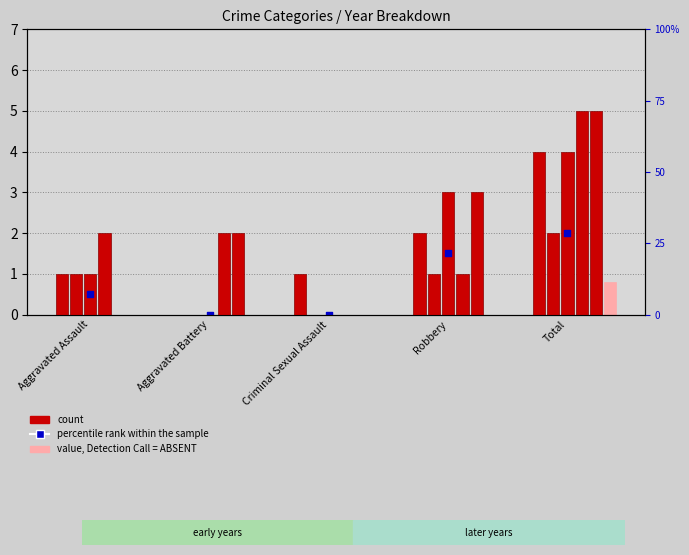

Which has a higher value, Criminal Sexual Assault or Robbery?

Robbery